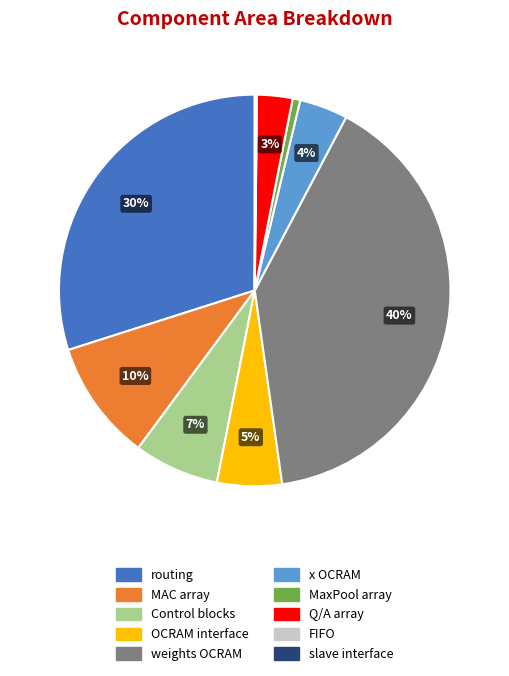

Which slice is the largest?

weights OCRAM